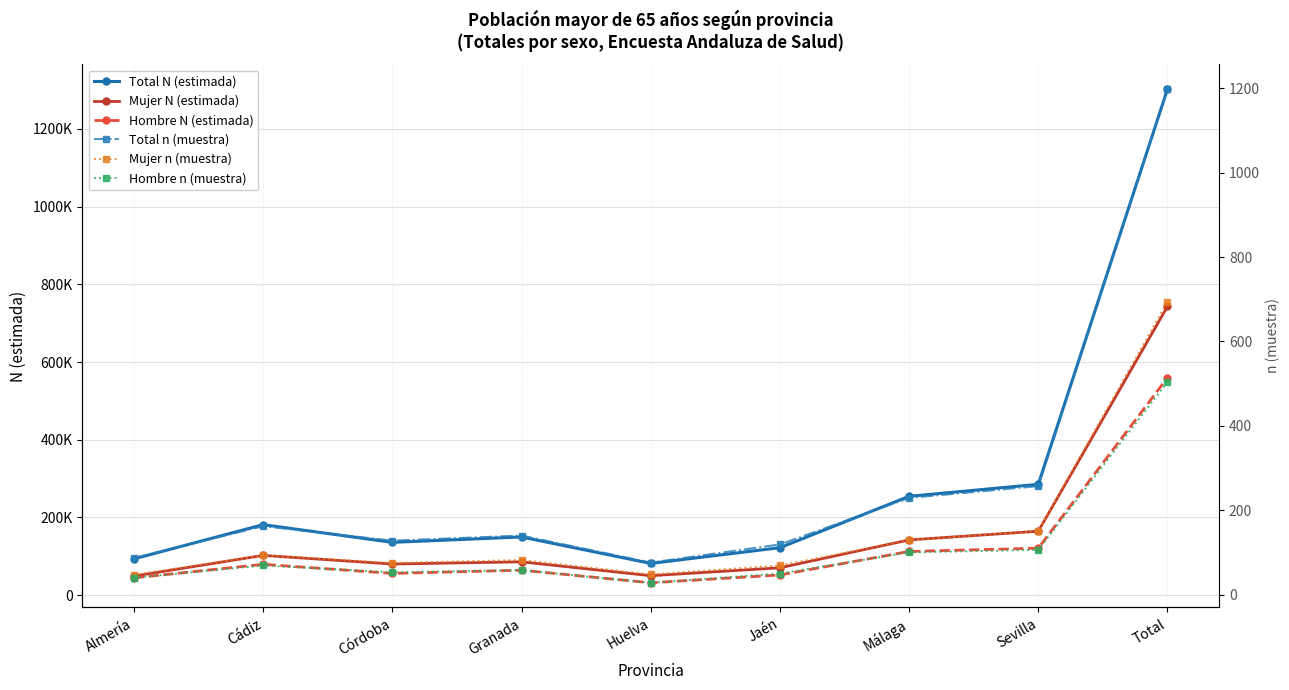

What is the sum of the Total n (muestra) values at Huelva and Málaga?

305